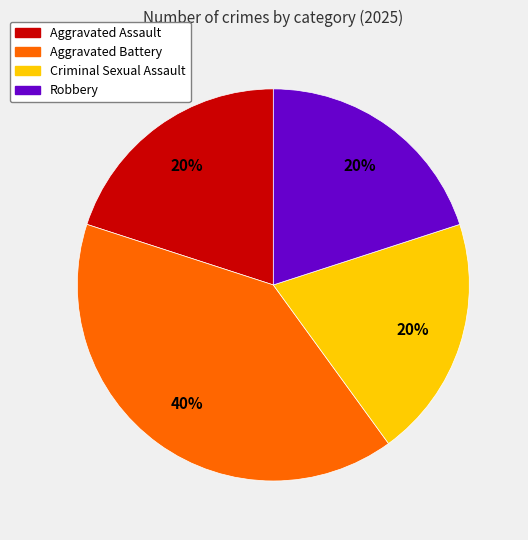

Which category has the biggest portion of the pie?

Aggravated Battery